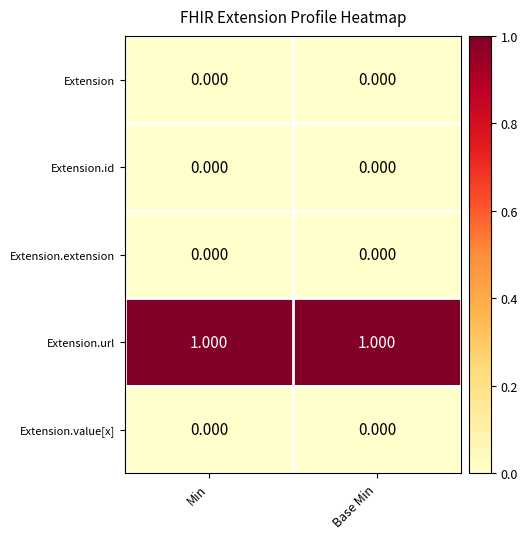

Which series has the largest total across all categories?

Extension.url